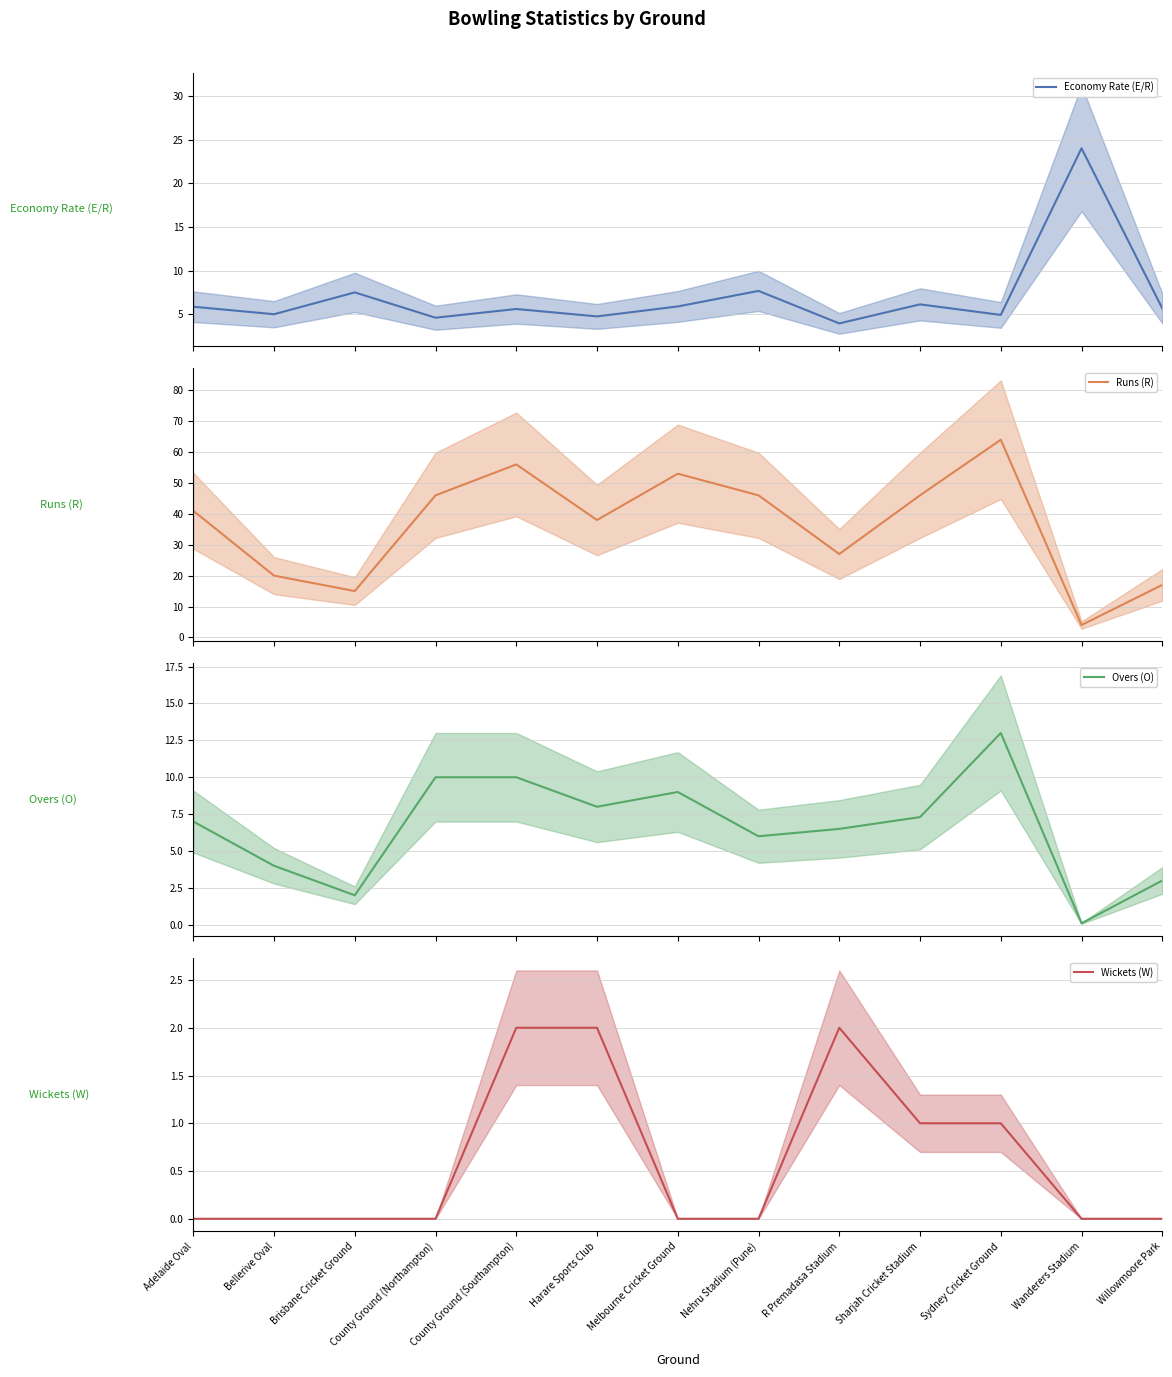

The value of Wickets (W) at Sharjah Cricket Stadium is 1.6. True or false?

False